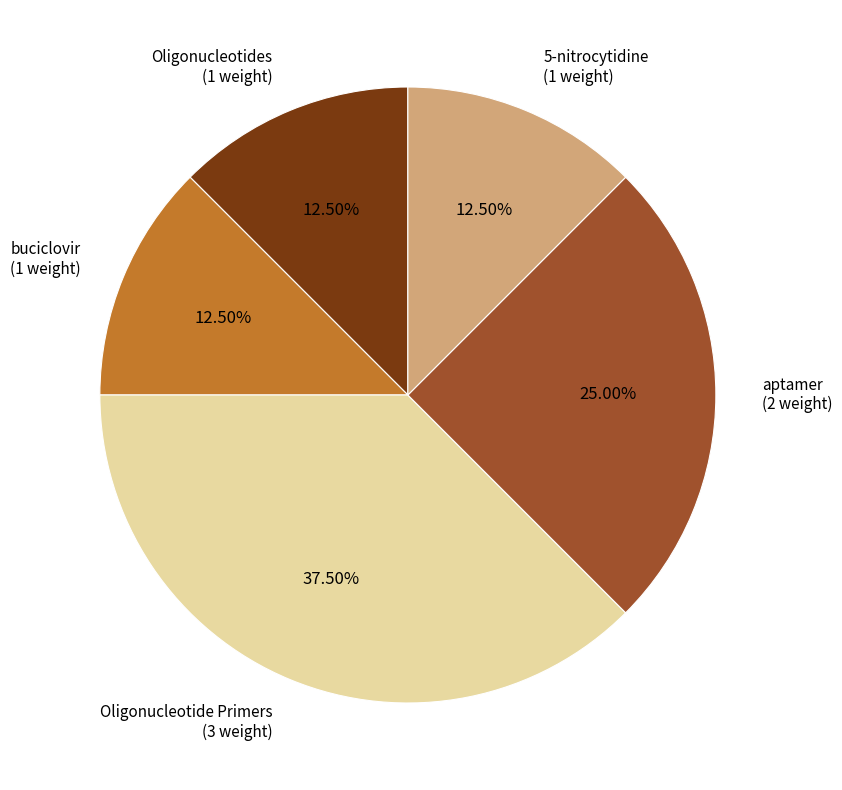

Does any single category account for the majority?

No